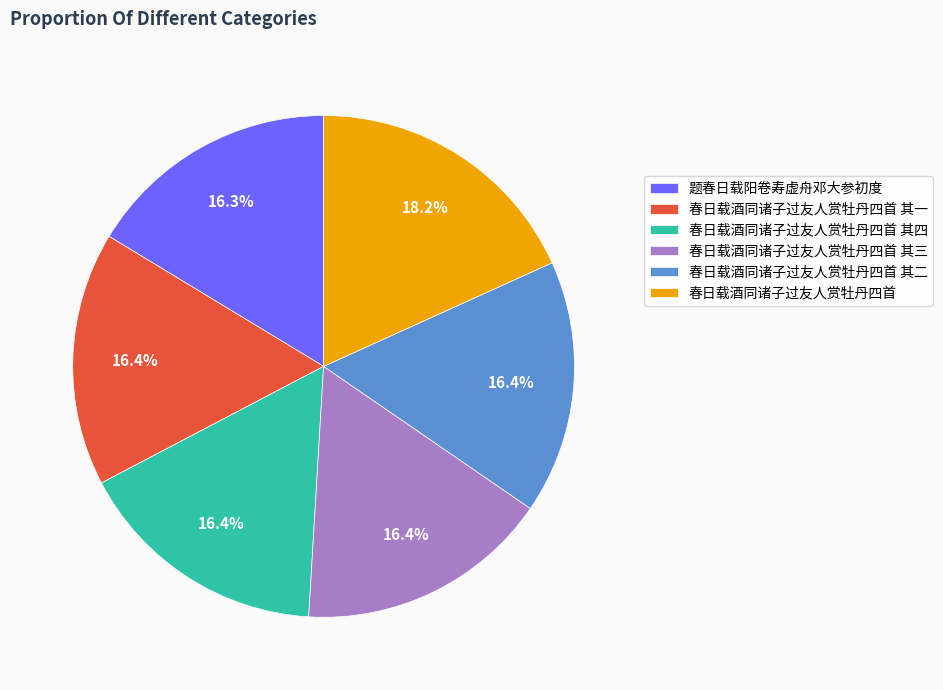

To the nearest percent, what portion does 春日载酒同诸子过友人赏牡丹四首 其四 represent?

16%